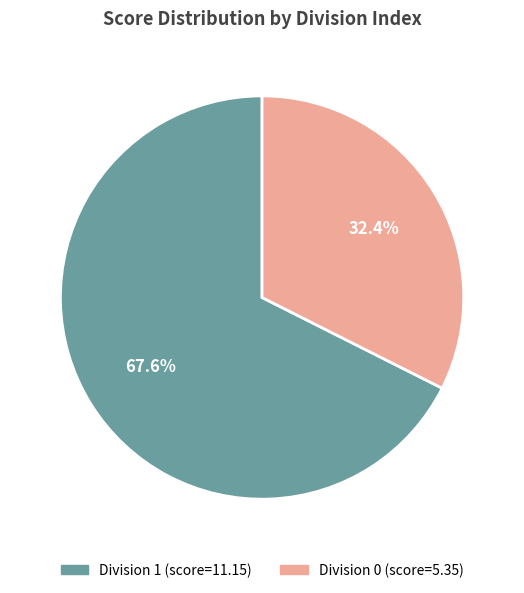

To the nearest percent, what is the difference between the largest and smallest slice percentages?

35%